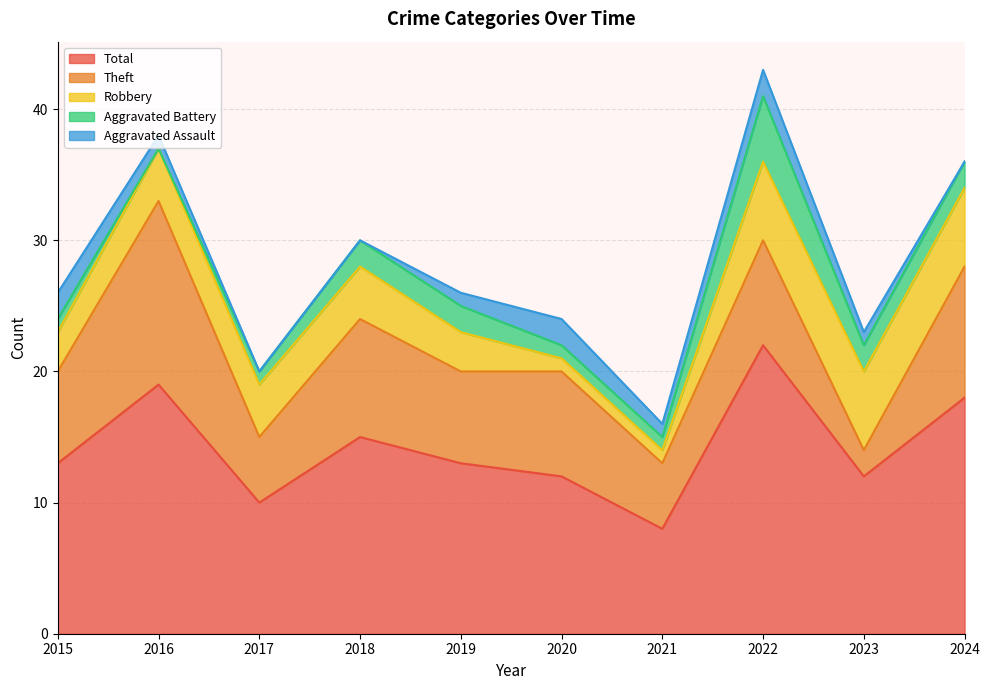

At how many categories does at least one series exceed 15?

3